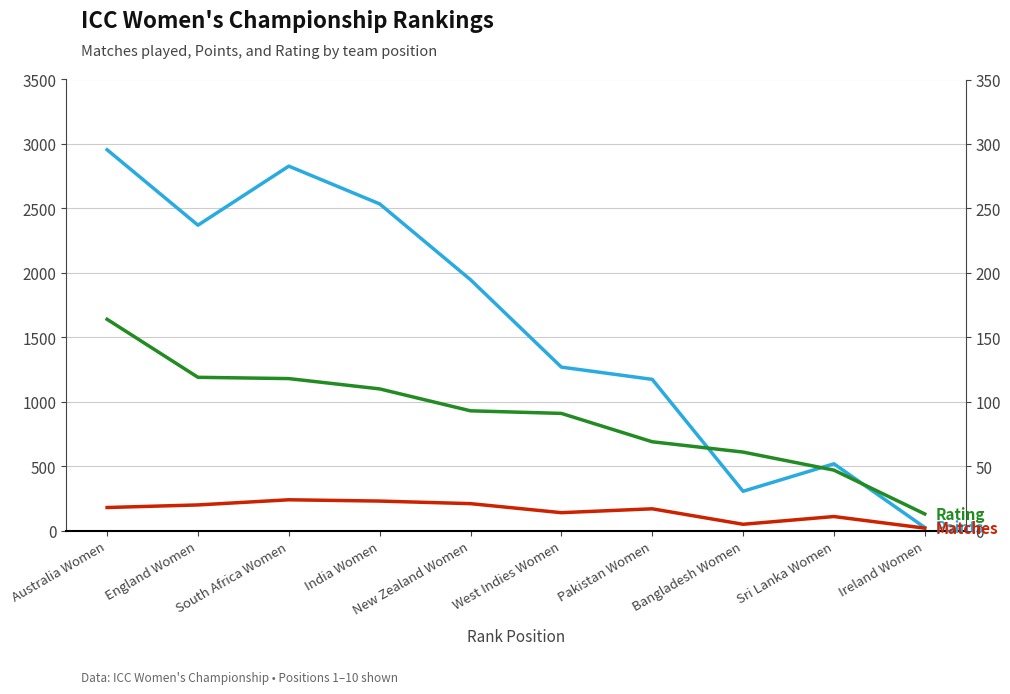

How many interior local peaks does the Points series have?

2